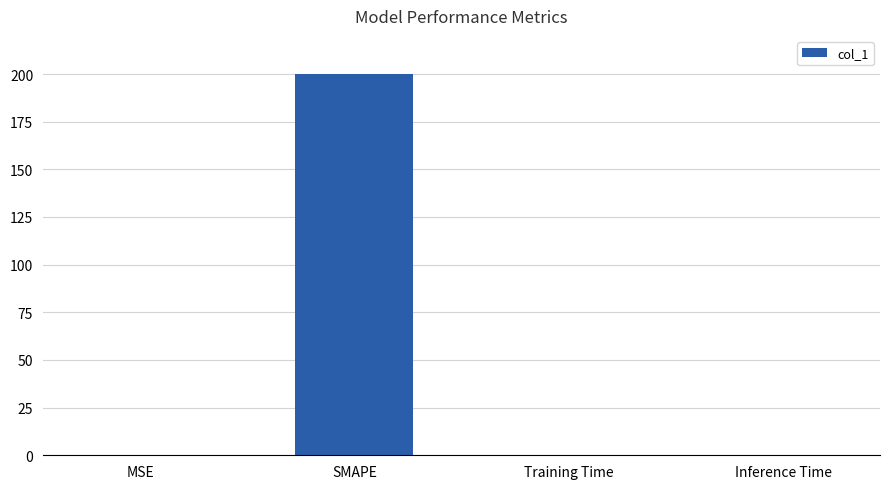

What is the approximate value at SMAPE?

200.0